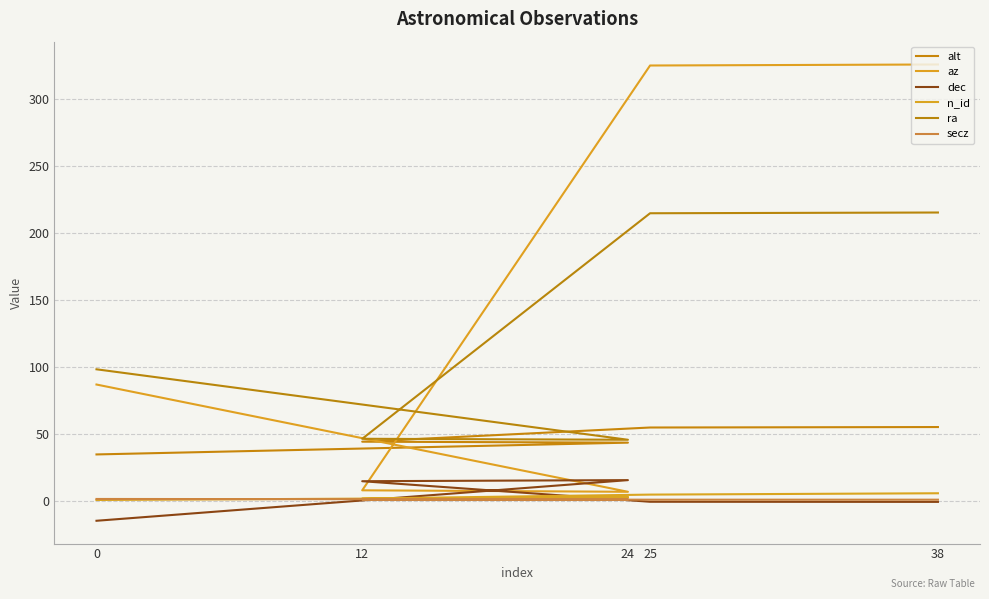

What is the smallest value displayed?

-14.5